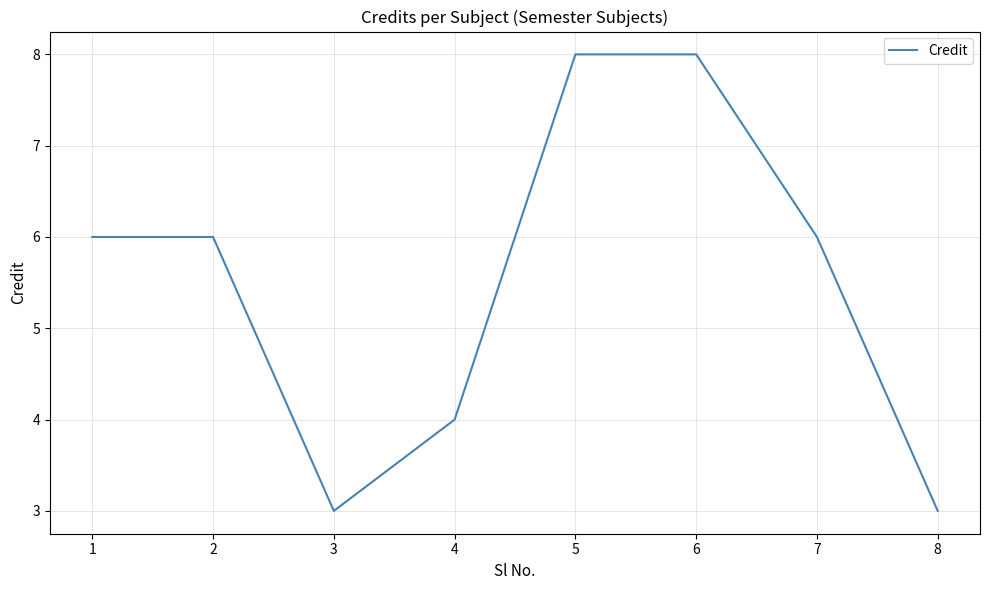

What is the change in value from 4 to 6?

+4